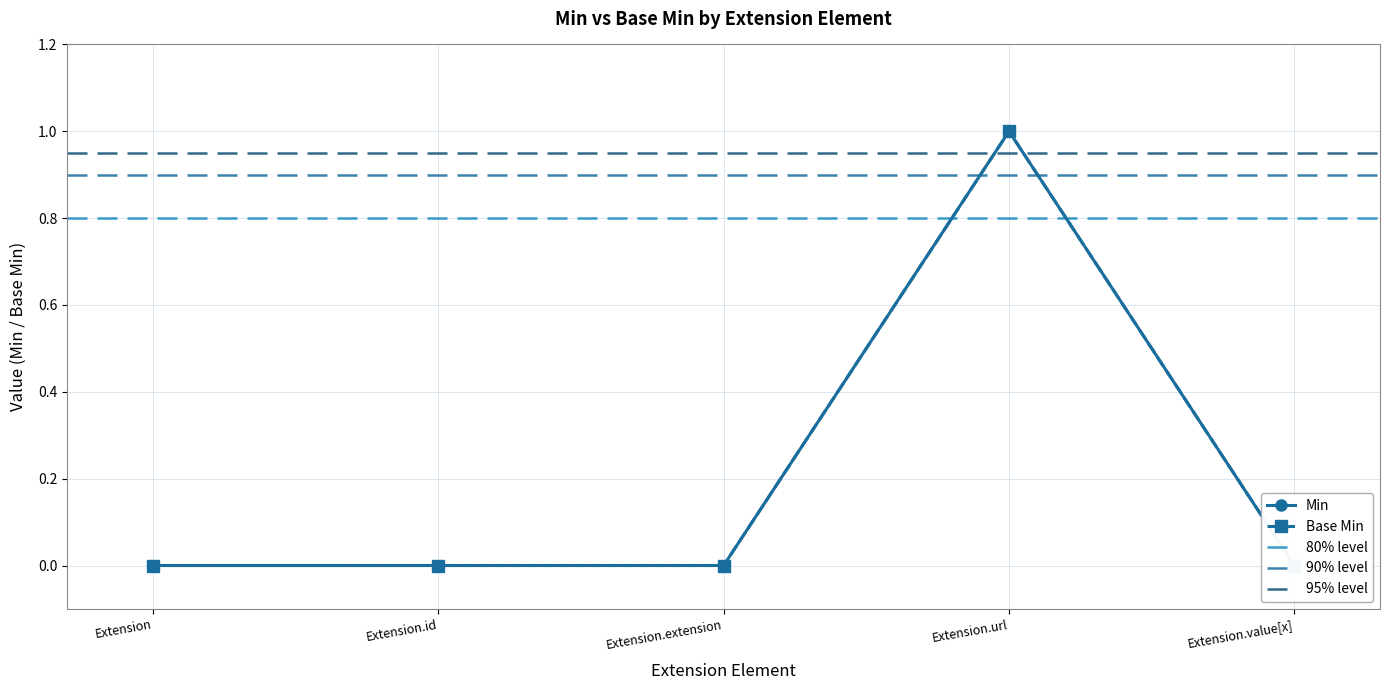

How many data points in Min are above 0?

1